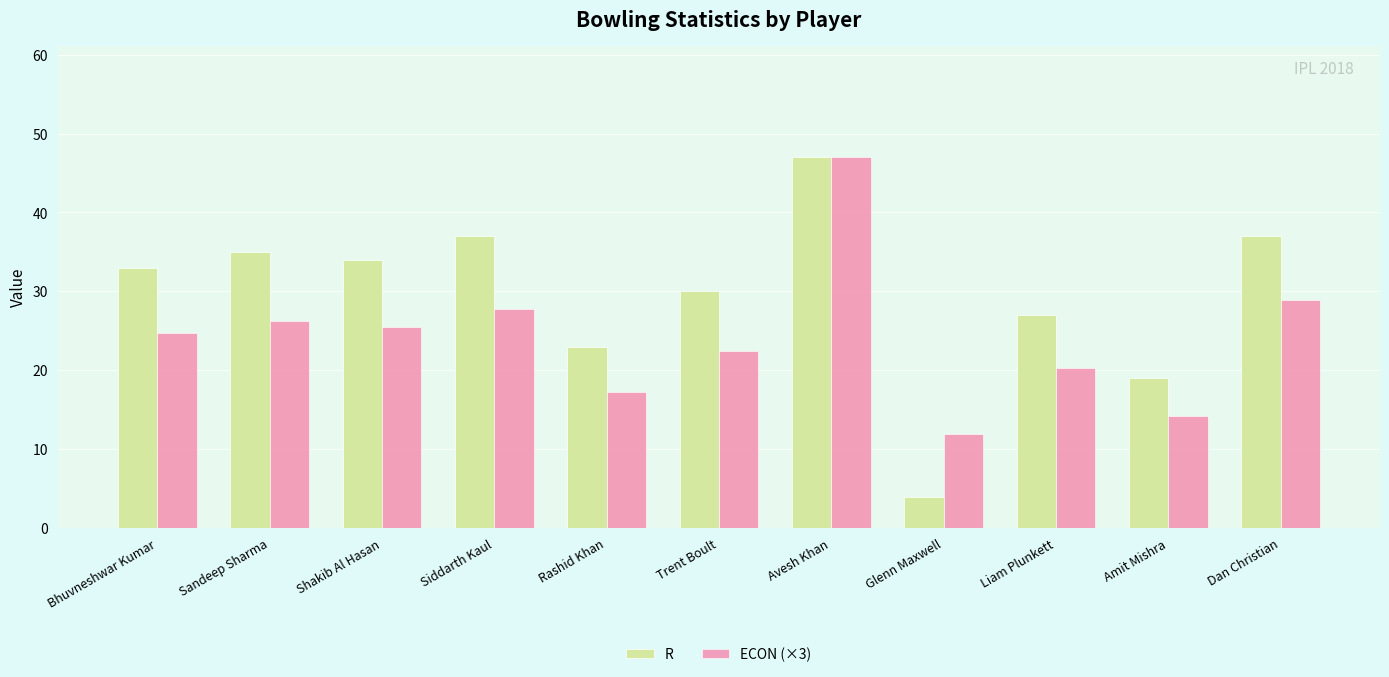

True or false: ECON (×3) has a value of 47.0 at Avesh Khan.

True